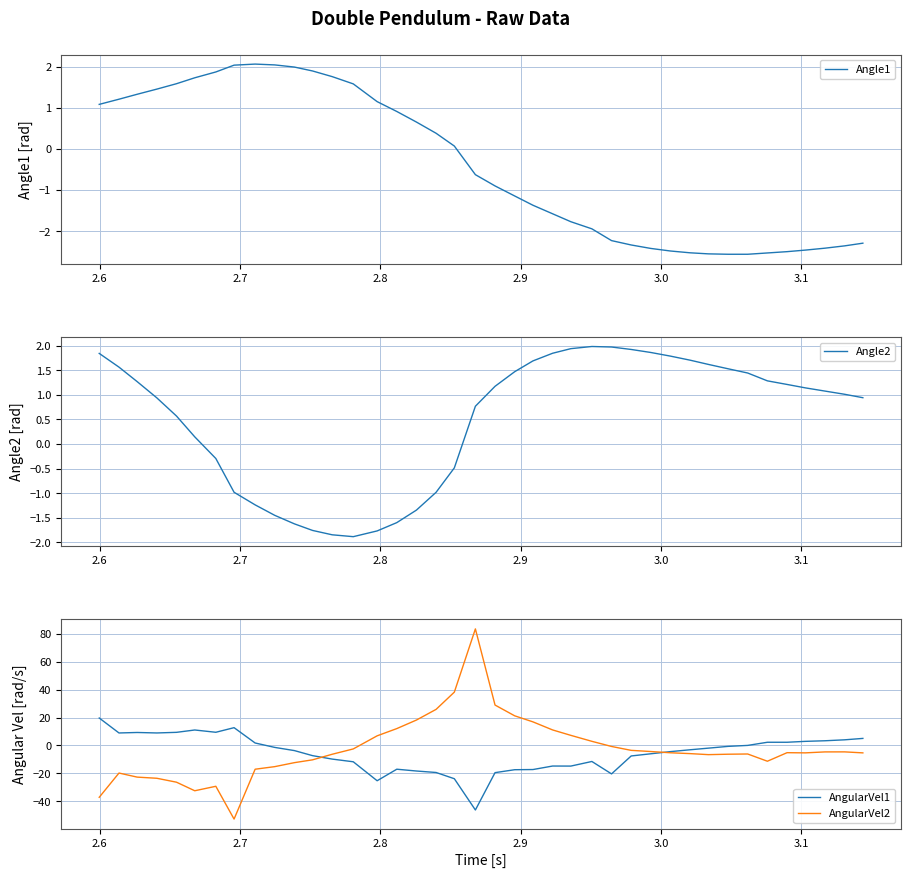

What is the difference between the second highest and second lowest values in the Angle2 series?

3.8